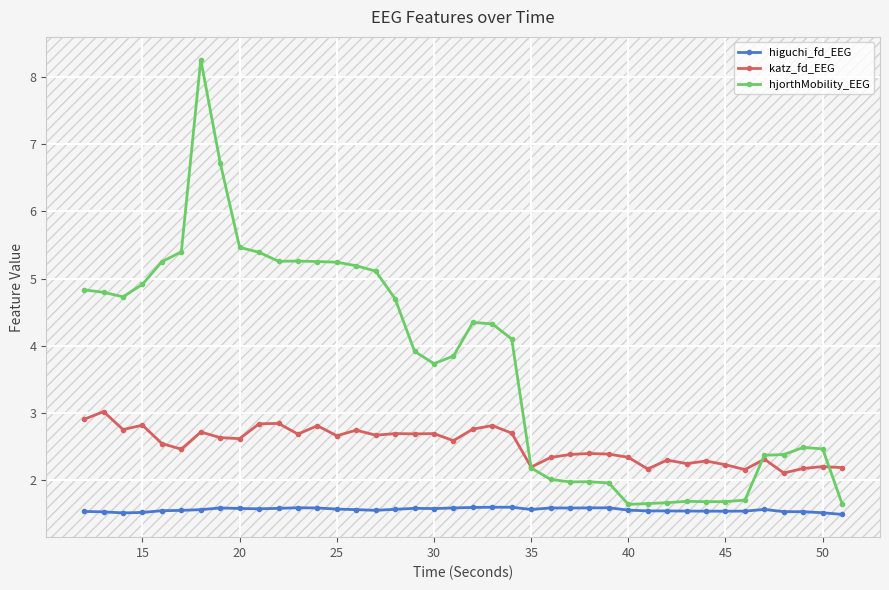

True or false: hjorthMobility_EEG and higuchi_fd_EEG cross at least once.

False